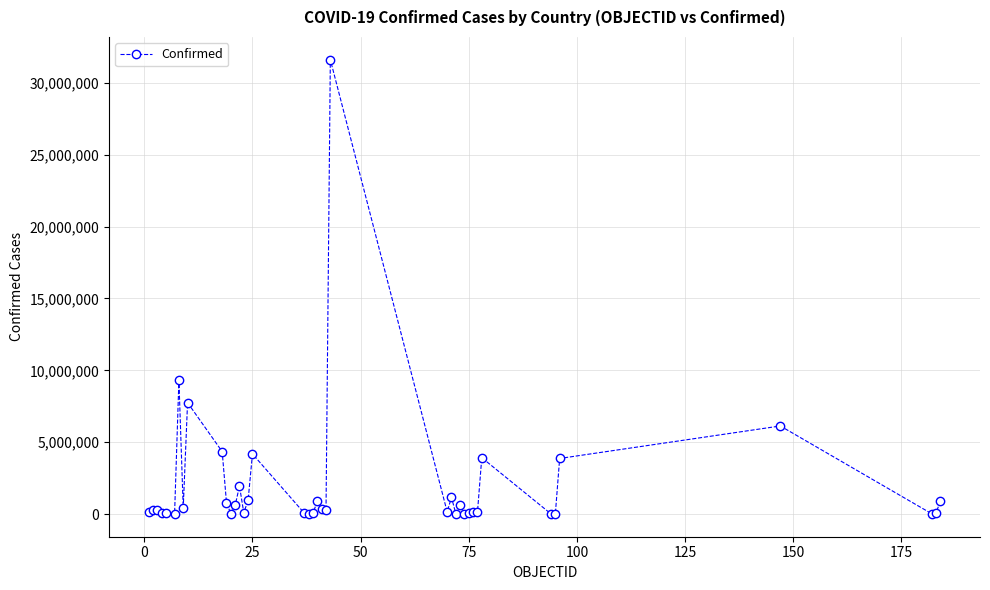

True or false: there are more than 2 points higher than both neighbors.

True